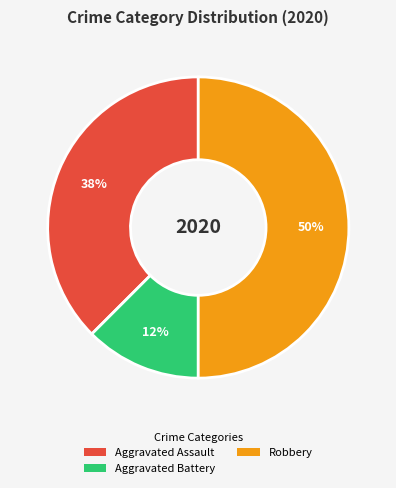

Is Aggravated Battery the majority of the pie?

No